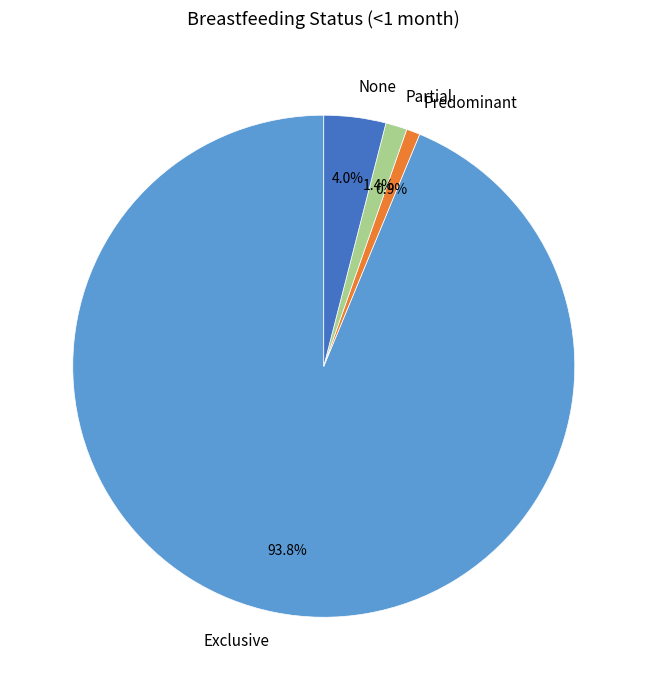

What percentage is the Exclusive slice, to the nearest percent?

94%